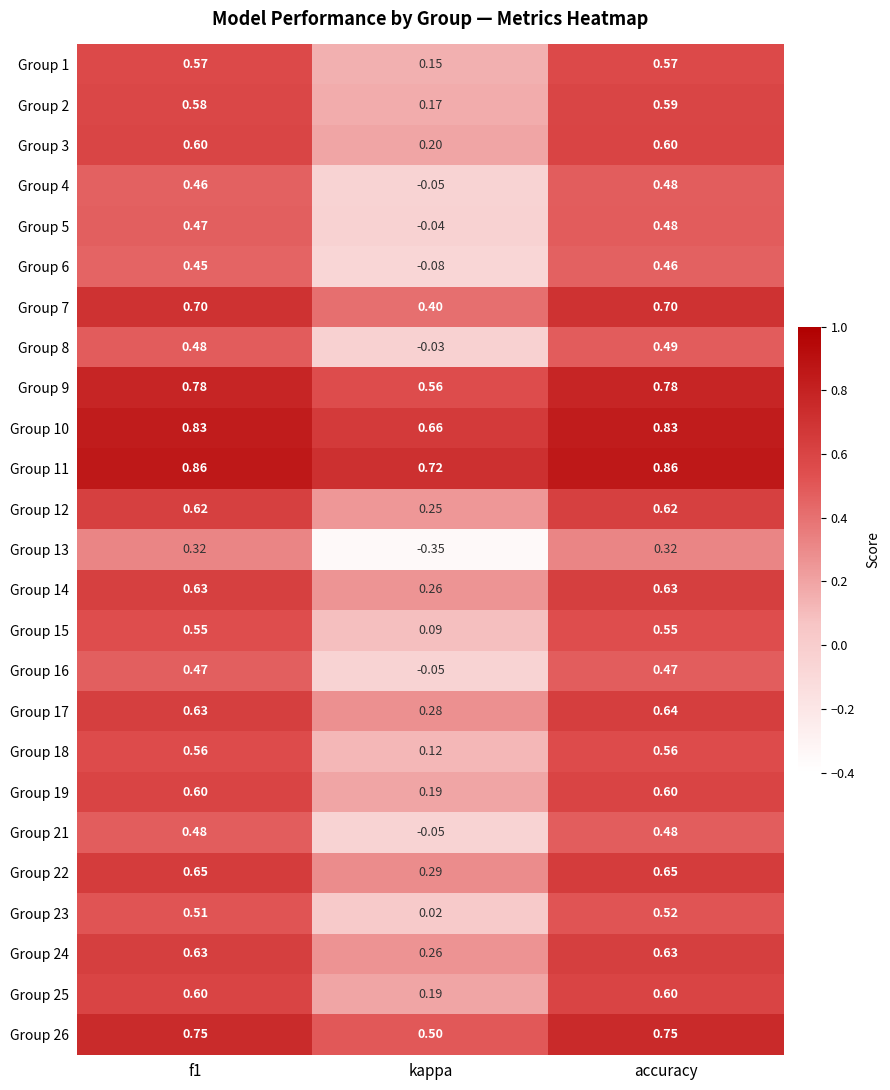

What is the difference between the highest and lowest values at f1?

0.5